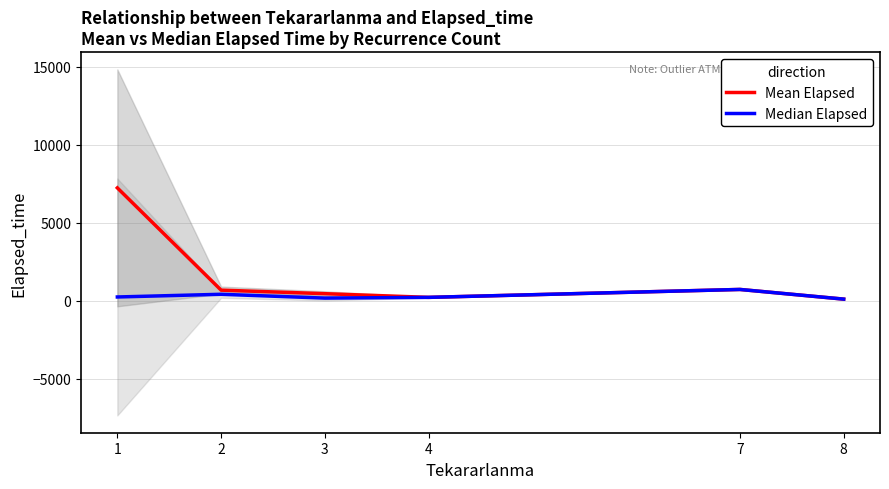

Reading left to right, extract all data points from this chart.

Mean Elapsed: 7235.8	680.8	453.3	217.5	725.0	105.0
Median Elapsed: 242.5	415.0	170.0	217.5	725.0	105.0